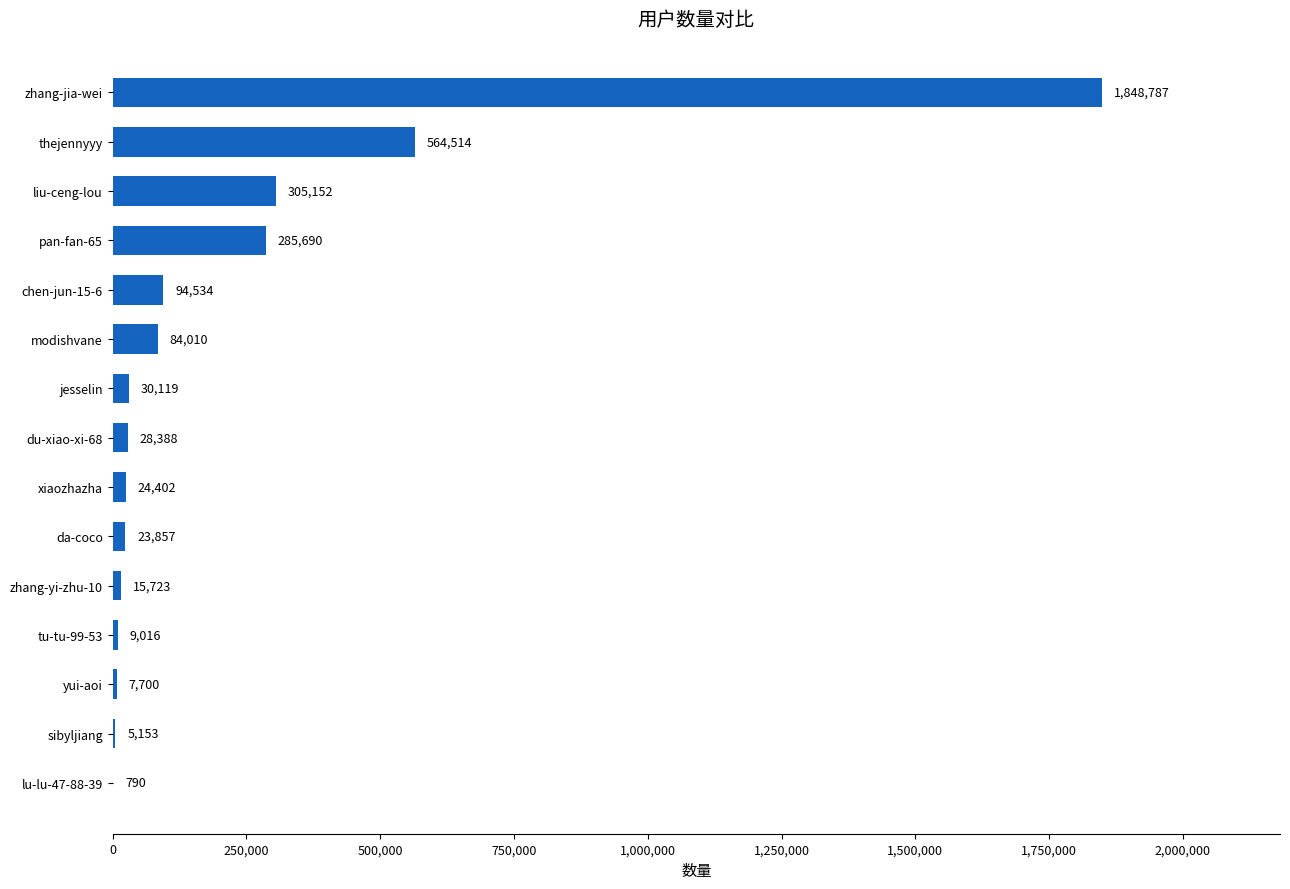

The value at zhang-yi-zhu-10 is 15723. True or false?

True